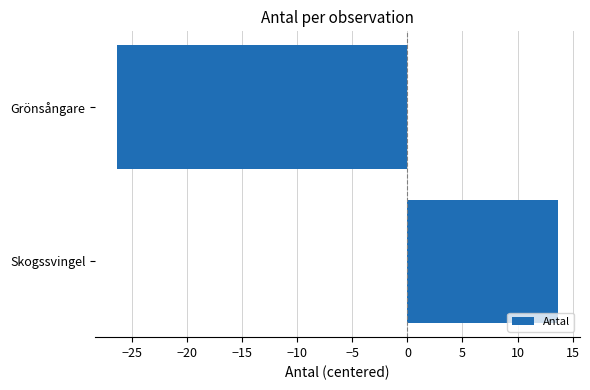

What is the difference between the maximum and minimum values?

40.0